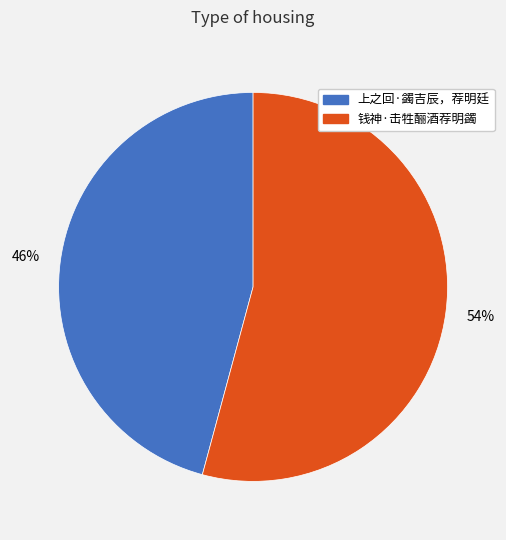

To the nearest percent, what is the average slice percentage?

50%